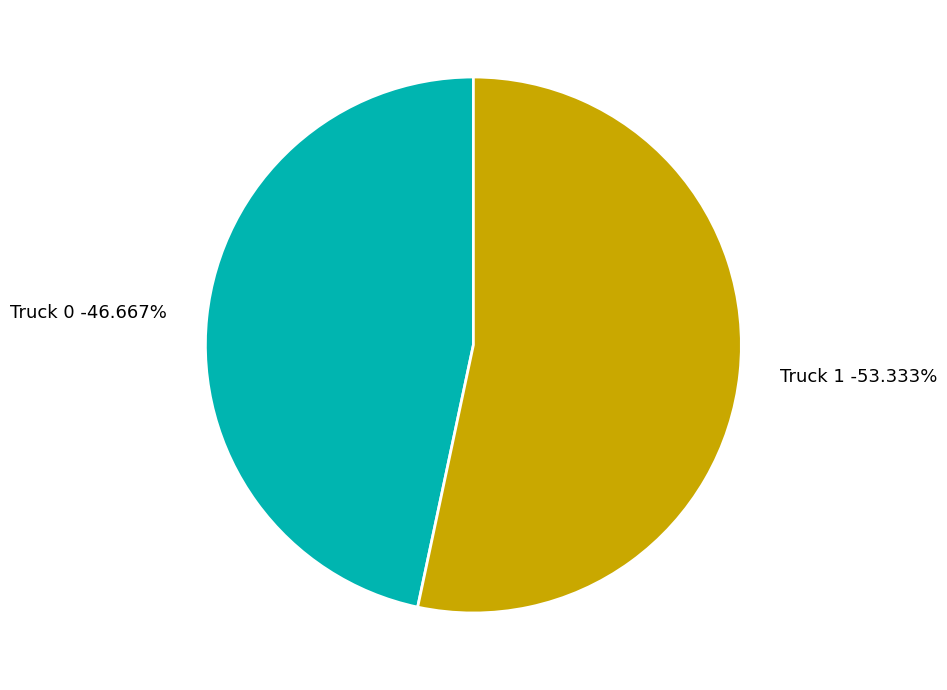

The Truck 1 slice represents 64% of the pie. True or false?

False